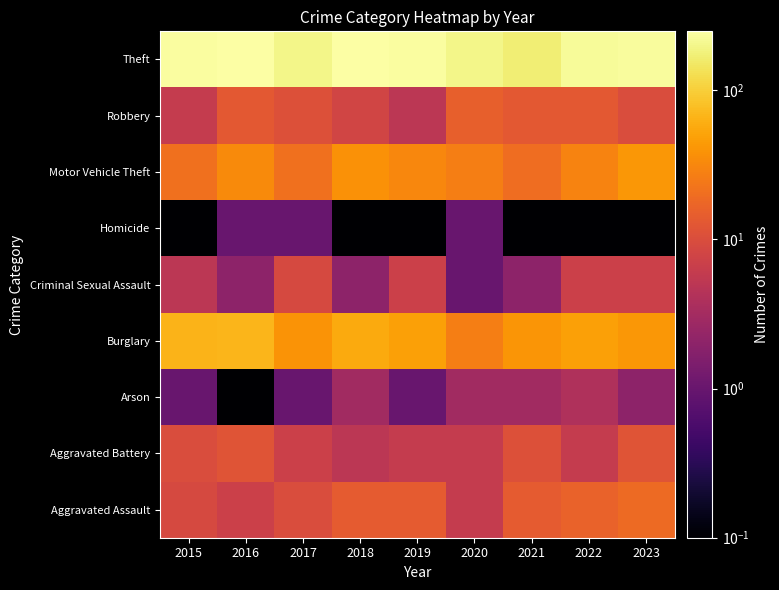

What is the minimum value shown in the chart?

0.1